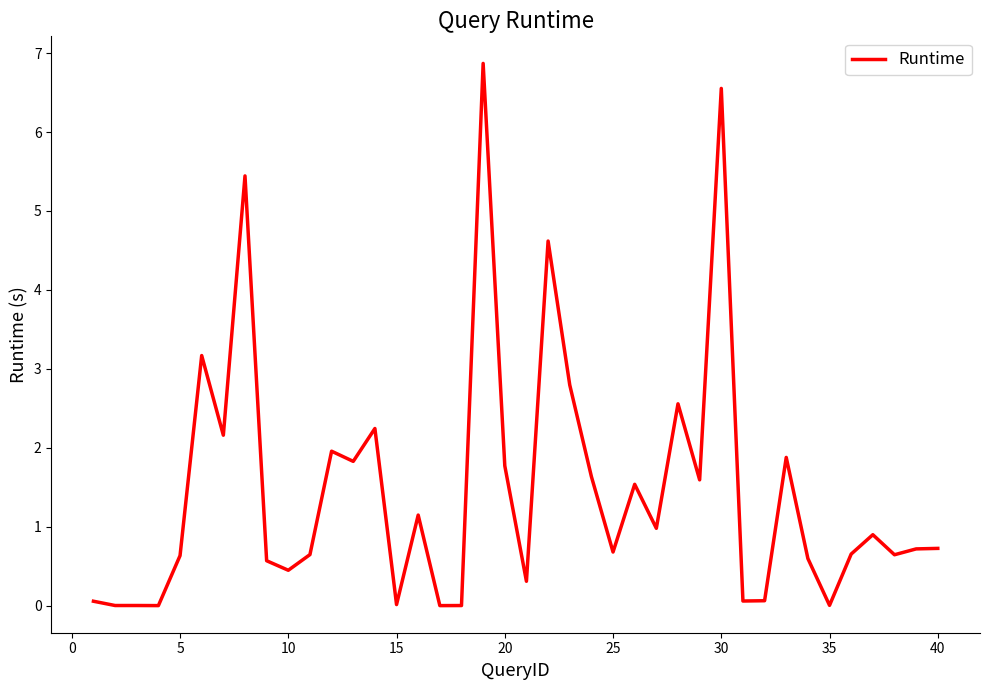

What is the difference between the maximum and minimum values?

6.9